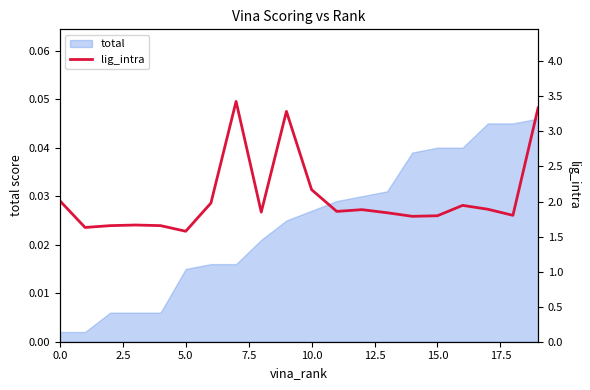

Is it true that the value at 9 is 3.3?

True